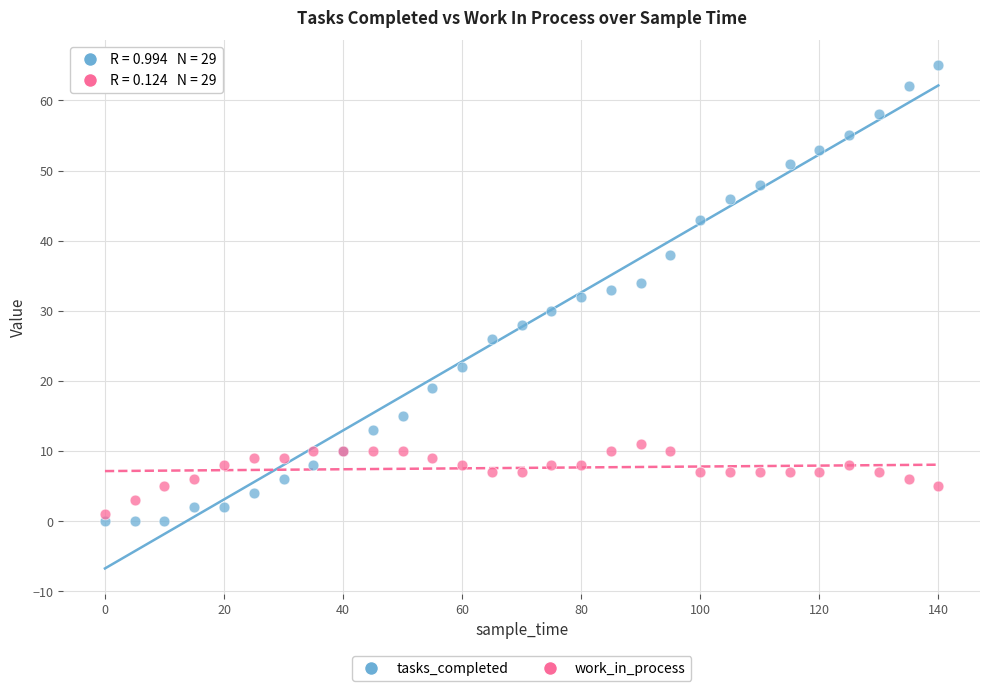

What are all the series names shown in the legend?

tasks_completed, work_in_process